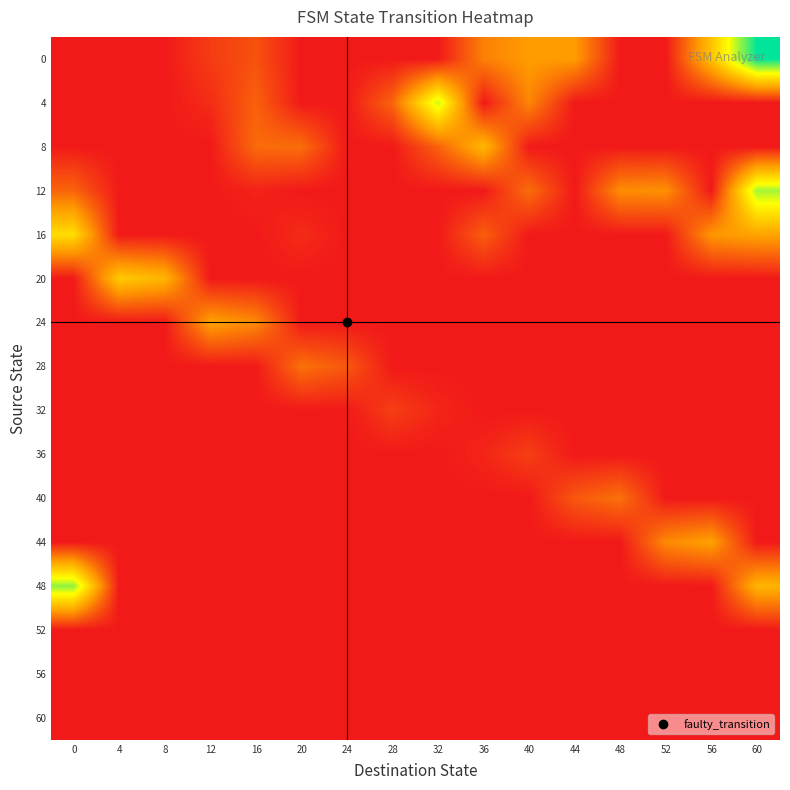

What is the total value across all series at 44?

0.5